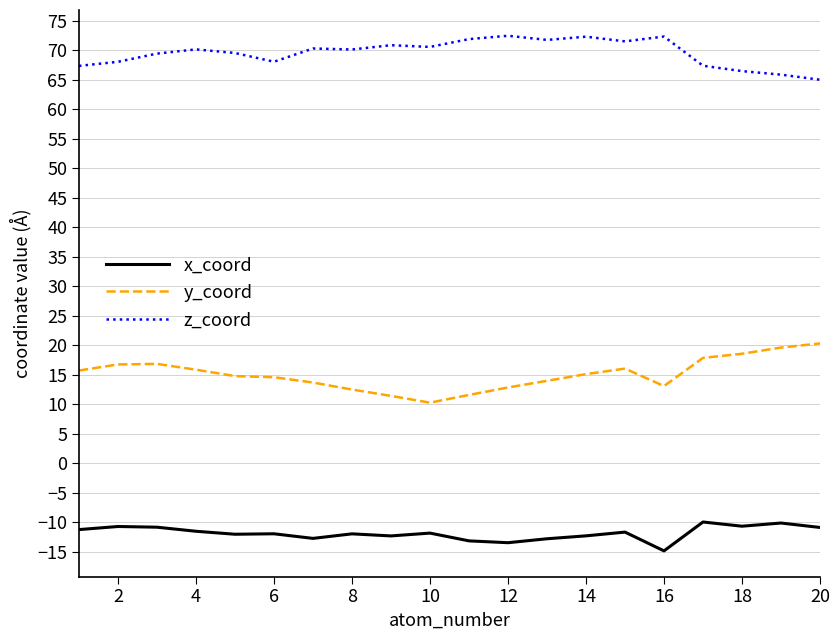

True or false: x_coord and z_coord cross at least once.

False